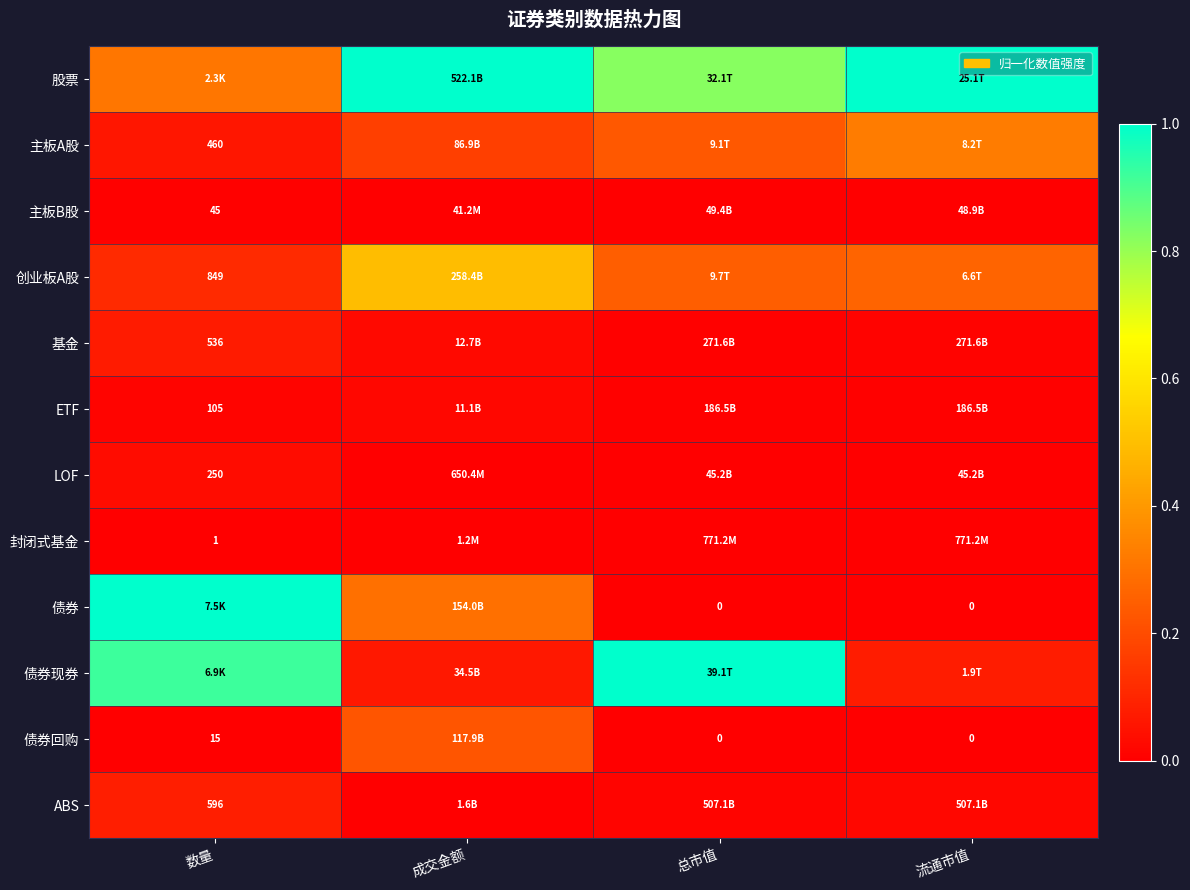

What is the difference between the second highest and second lowest values in the 股票 series?

0.2